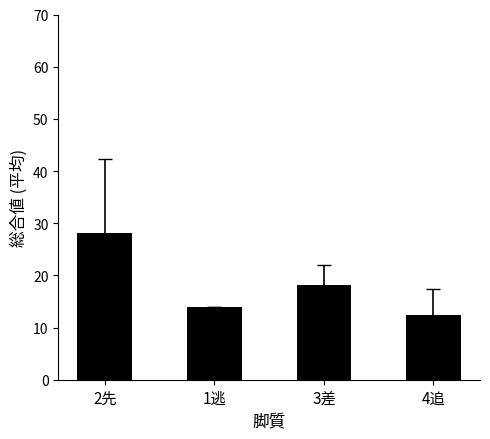

At which category does the chart reach its minimum across all series?

4追